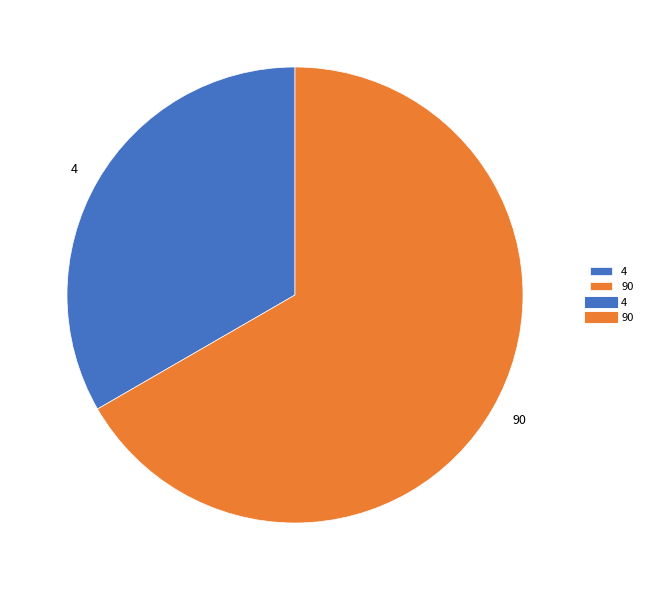

Count the number of slices in the pie.

2